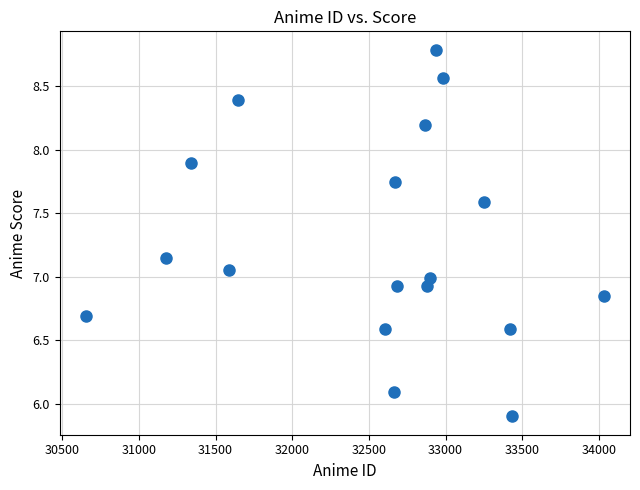

What is the range of Y values (max minus min)?

2.9